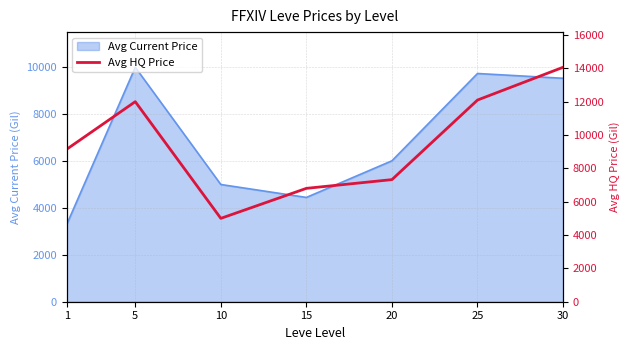

At which category does the chart reach its peak across all series?

30